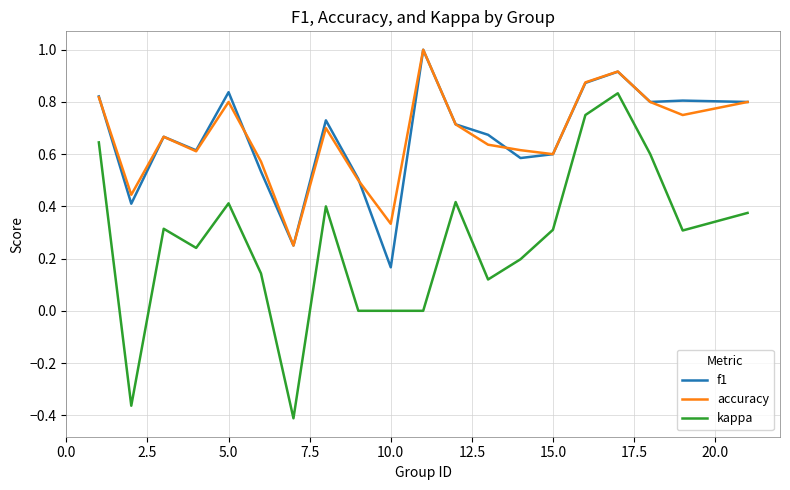

Which series has the widest spread of values?

kappa